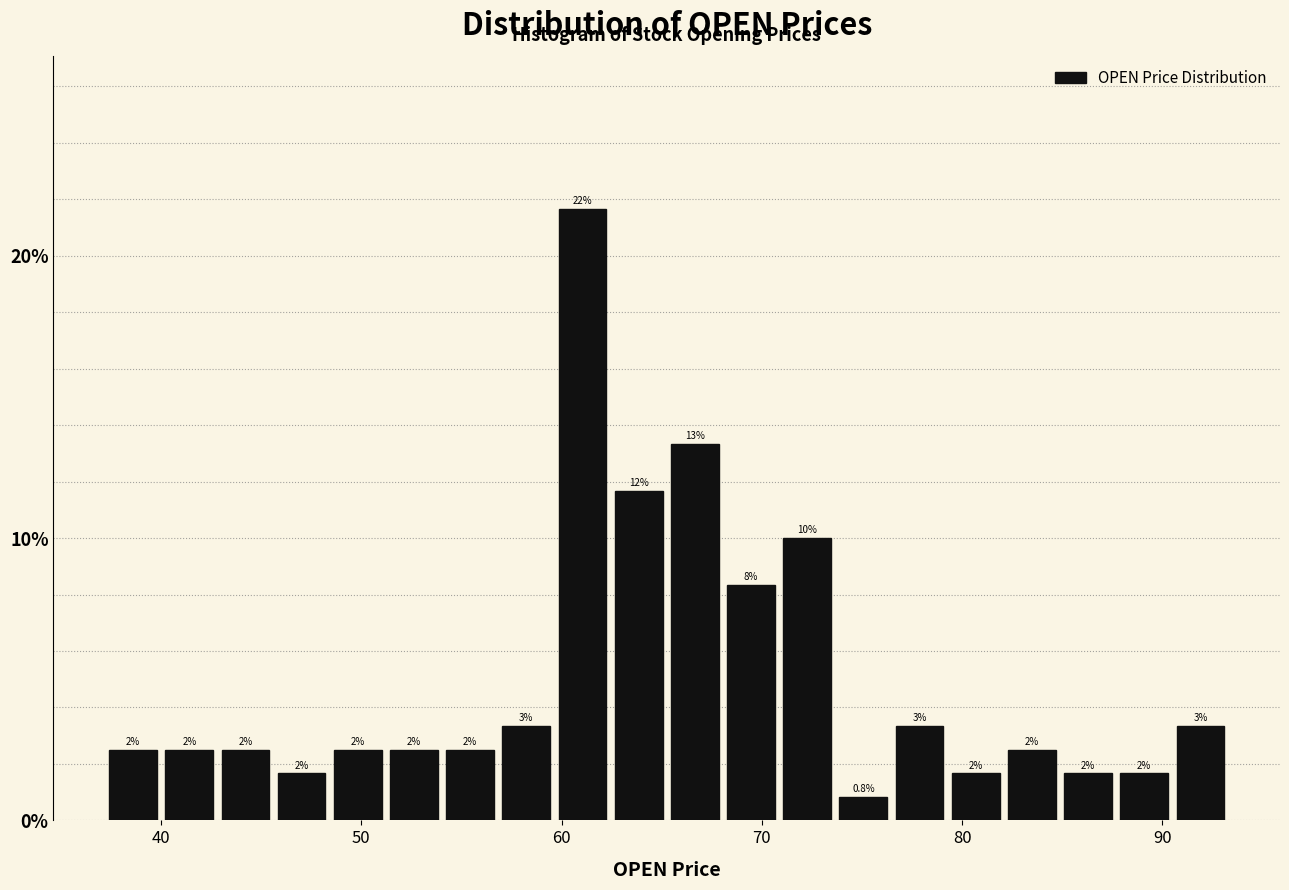

Around what value on the x-axis is the tallest bar? Give the approximate position of its centre, as read against the axis.

61